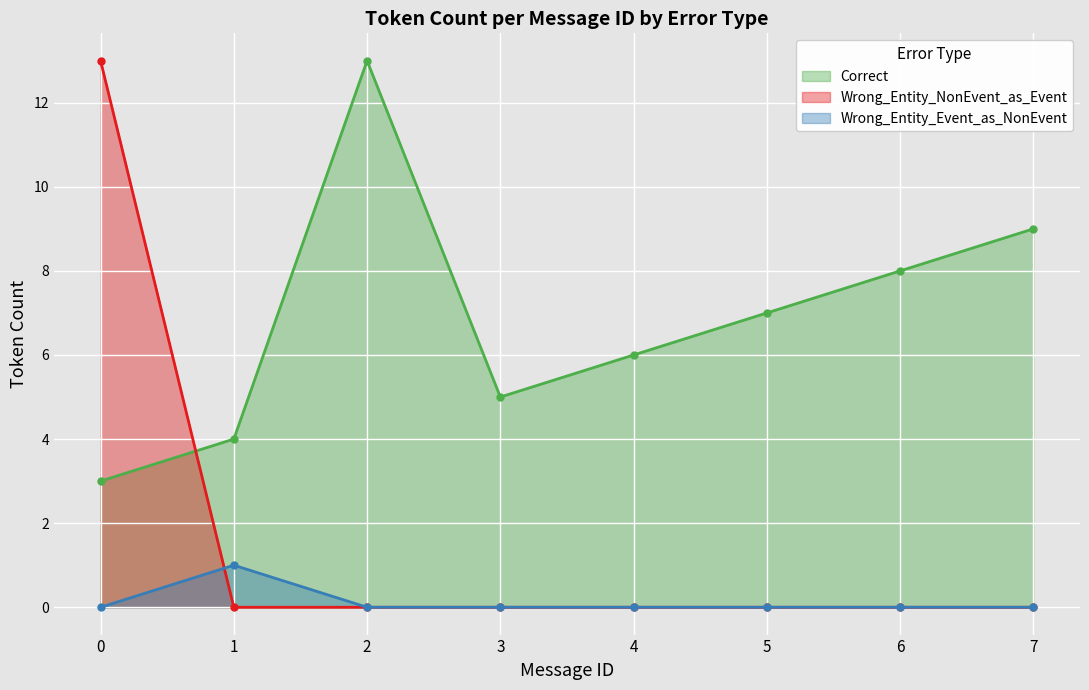

Is it true that Wrong_Entity_Event_as_NonEvent equals 0 at 14?

False